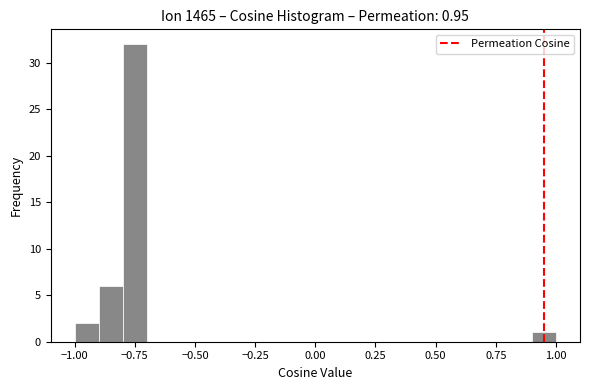

Around what value on the x-axis is the tallest bar? Give the approximate position of its centre, as read against the axis.

-0.75